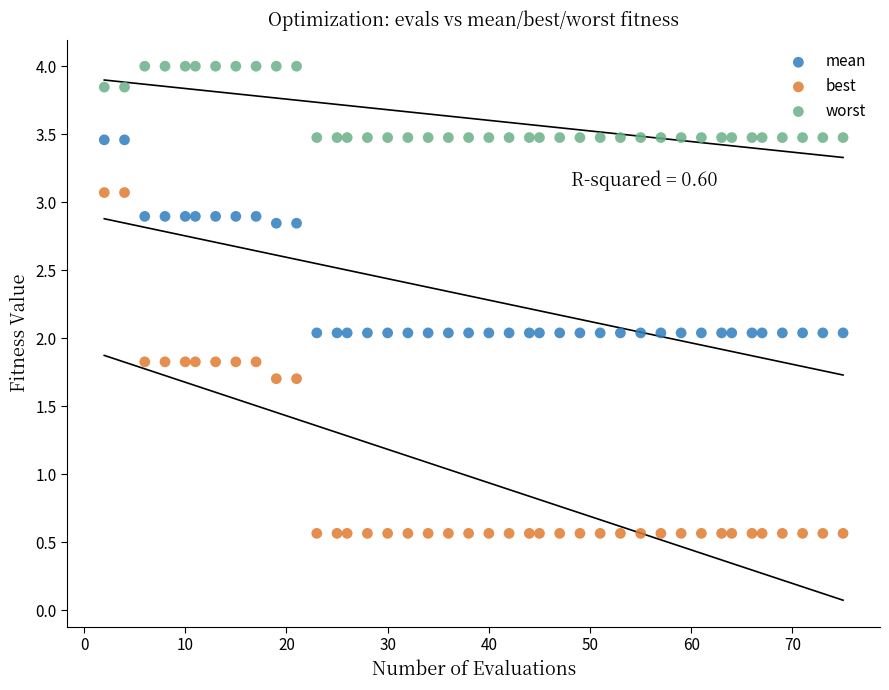

Across all data points, what is the range of X values (max minus min)?

73.0